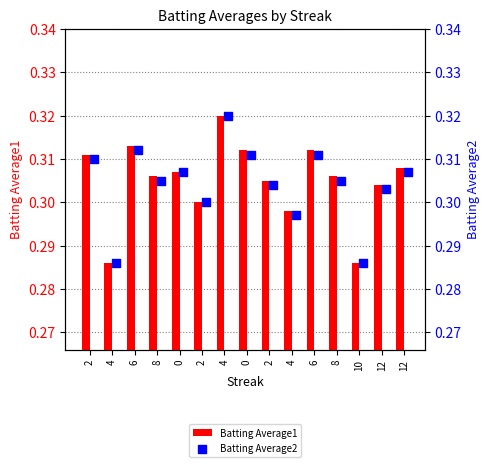

Which series contains the lowest Y value?

Batting Average1